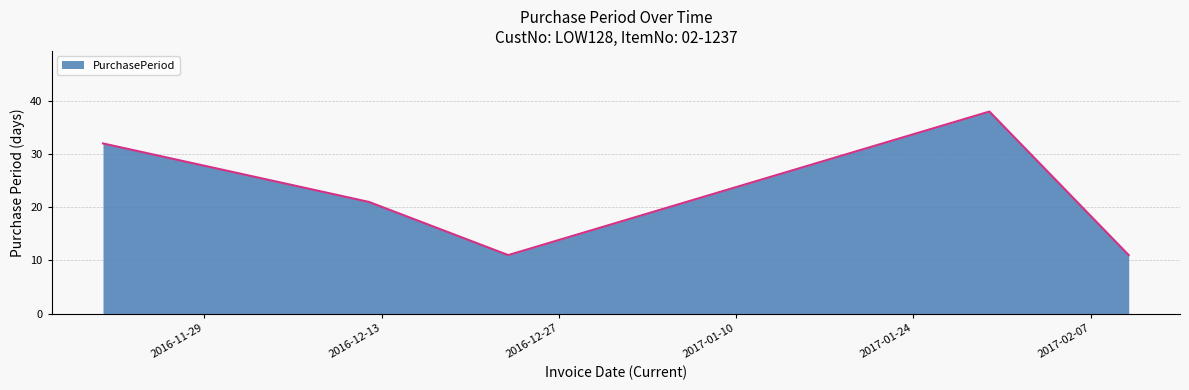

Reading left to right, what are all the values shown in this chart?

32	21	11	38	11